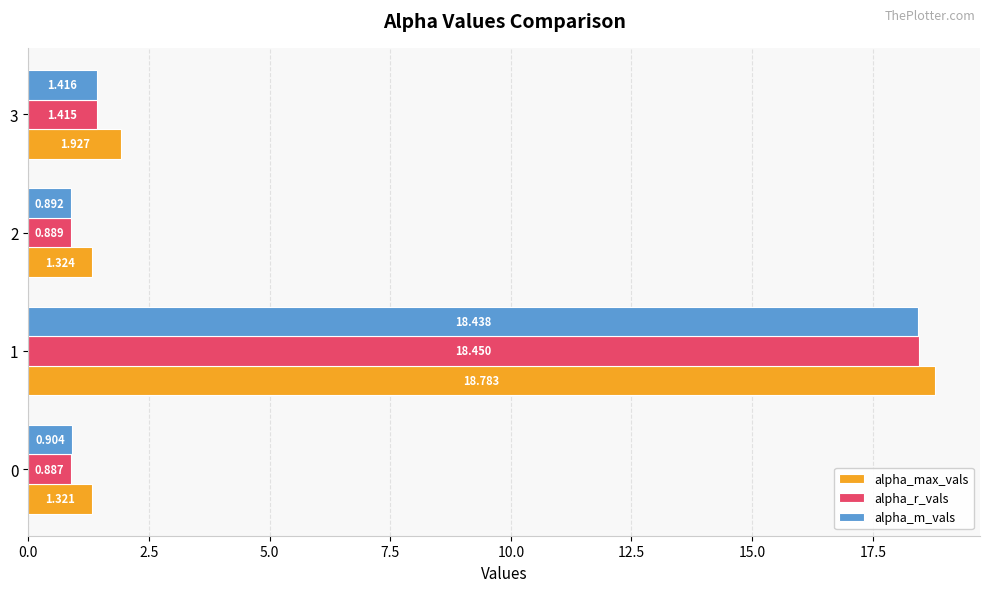

List the labels in order of alpha_r_vals value, smallest first.

0, 2, 3, 1